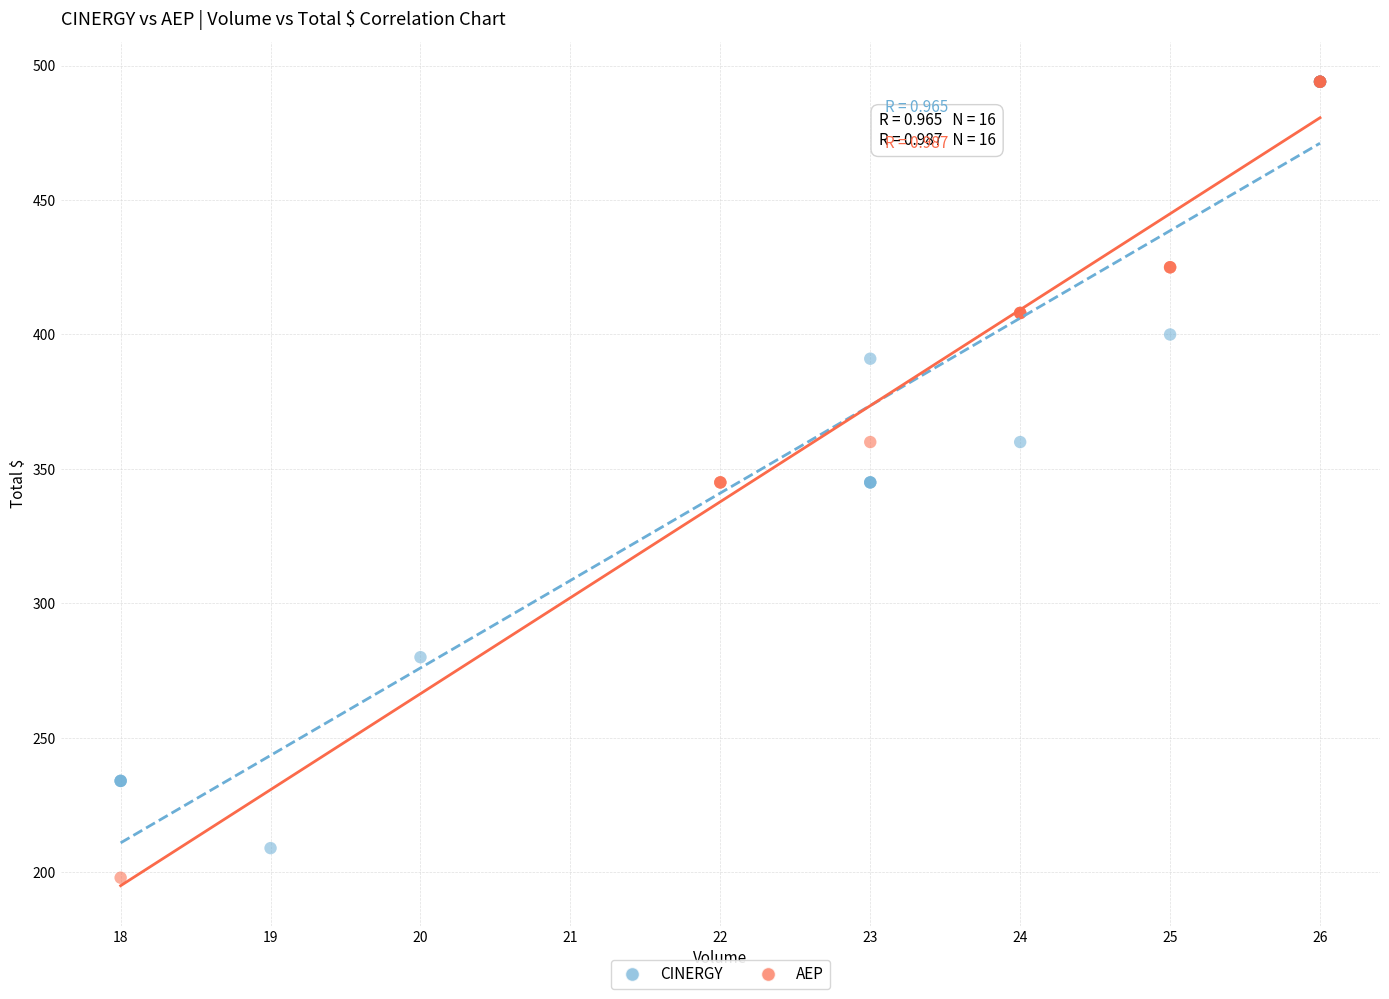

Which series has the widest spread of Y values?

AEP